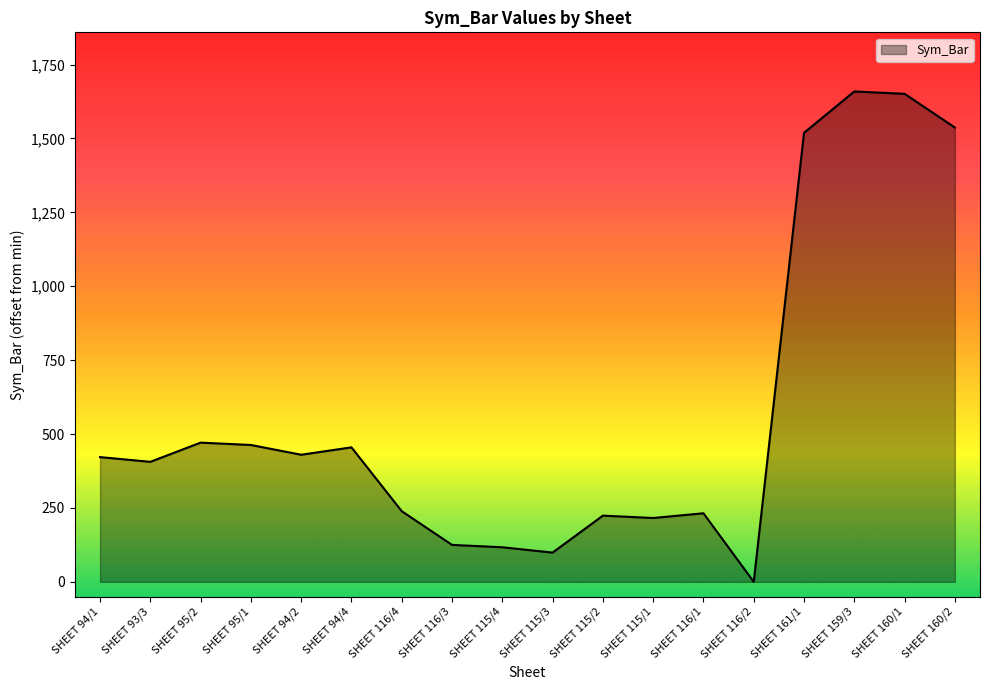

What is the greatest value displayed?

1659